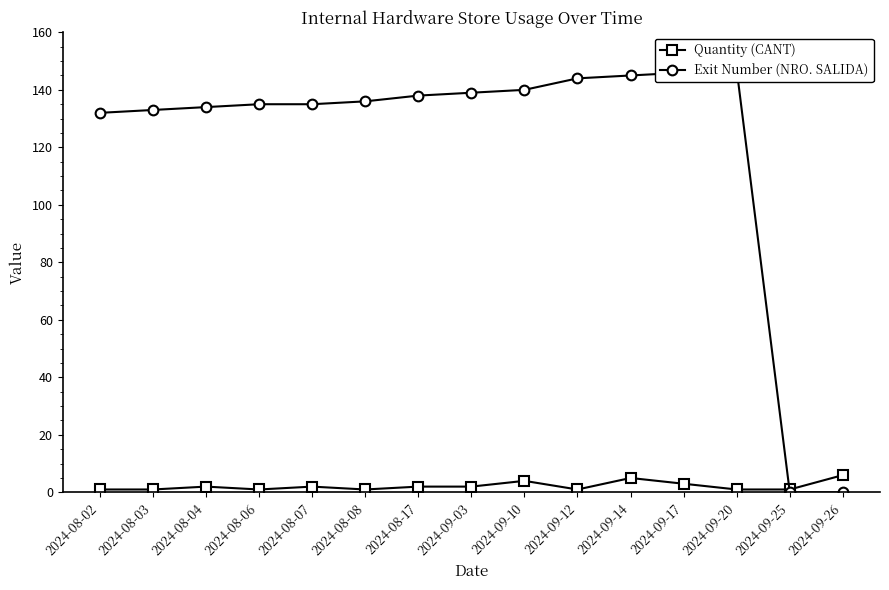

How many intersections are there between Quantity (CANT) and Exit Number (NRO. SALIDA)?

1